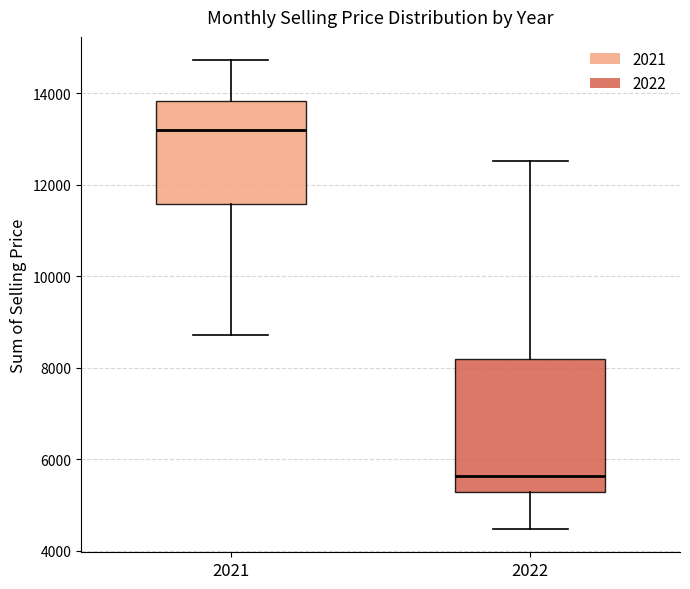

Which box is the tallest, from its lower edge to its upper edge?

2022